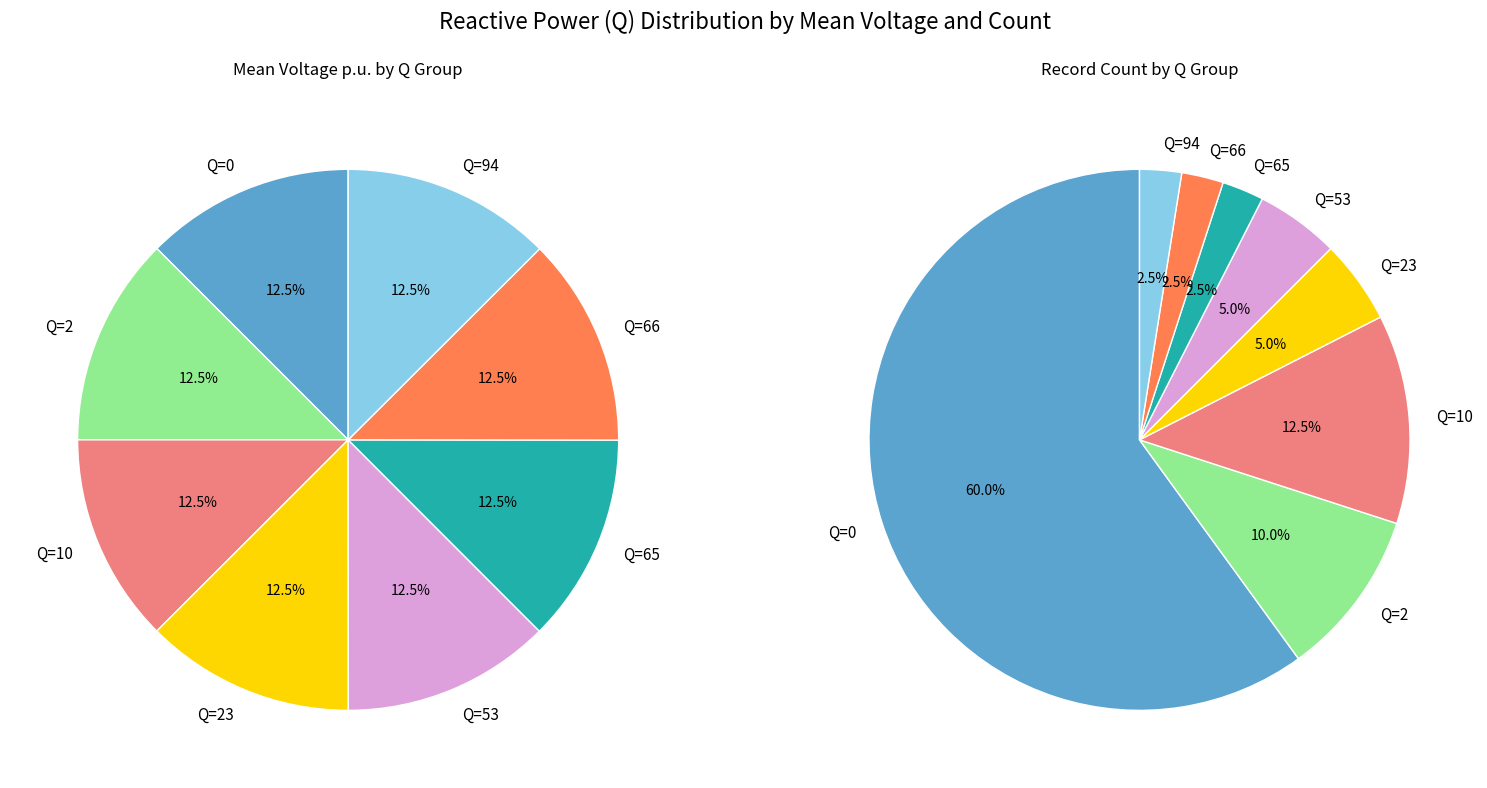

Between Q=66 and Q=65, which is larger?

Q=66